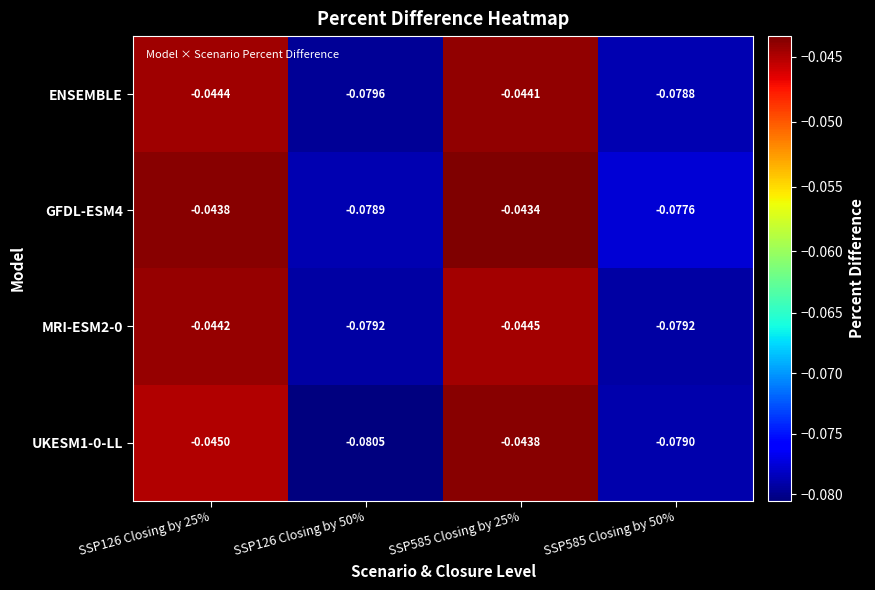

Is the value of MRI-ESM2-0 at SSP585 Closing by 25% greater than the value of ENSEMBLE at SSP585 Closing by 25%?

No